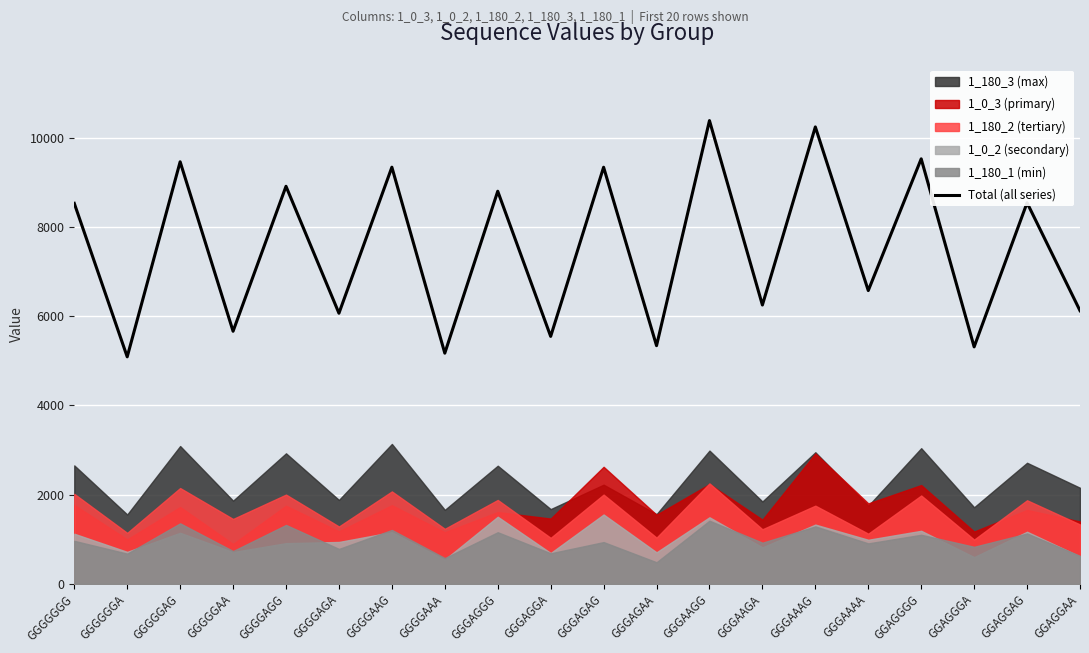

What is the sum of all values?

150152